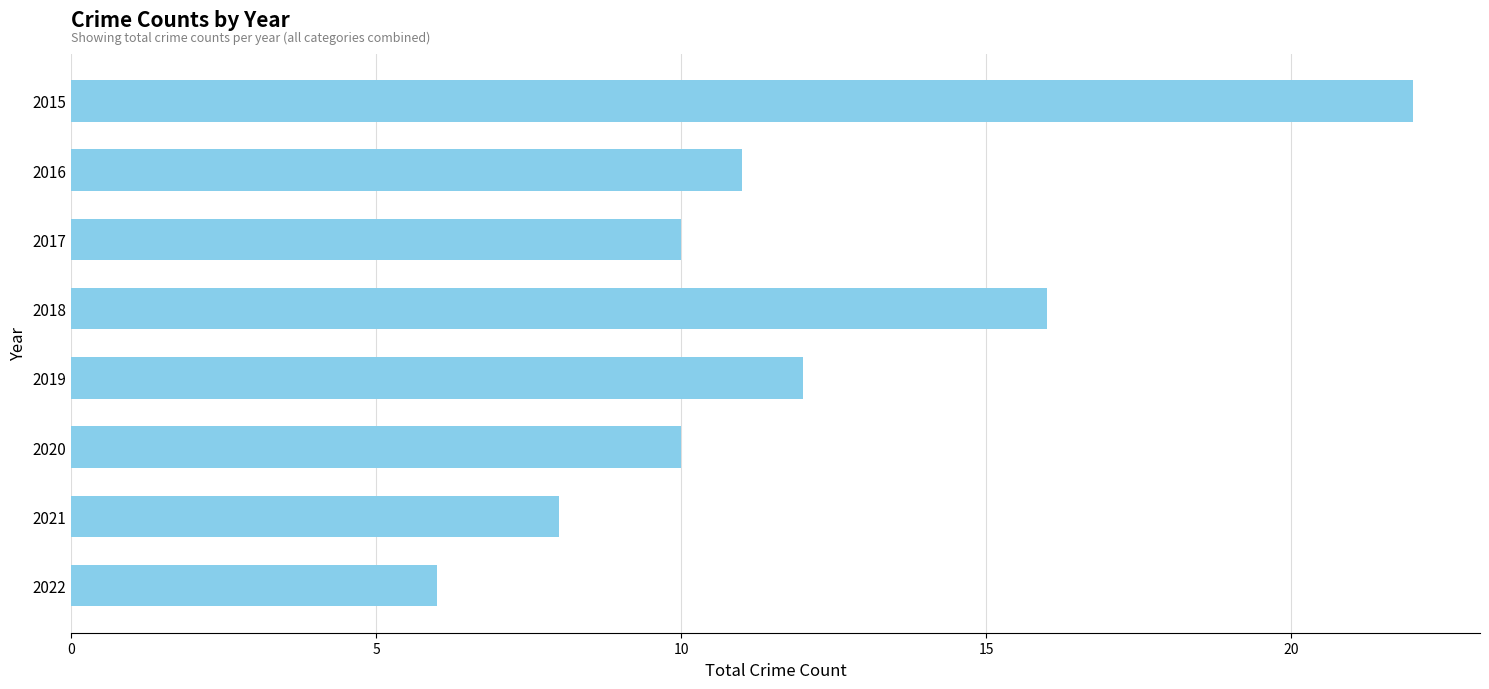

What is the maximum value shown in the chart?

22